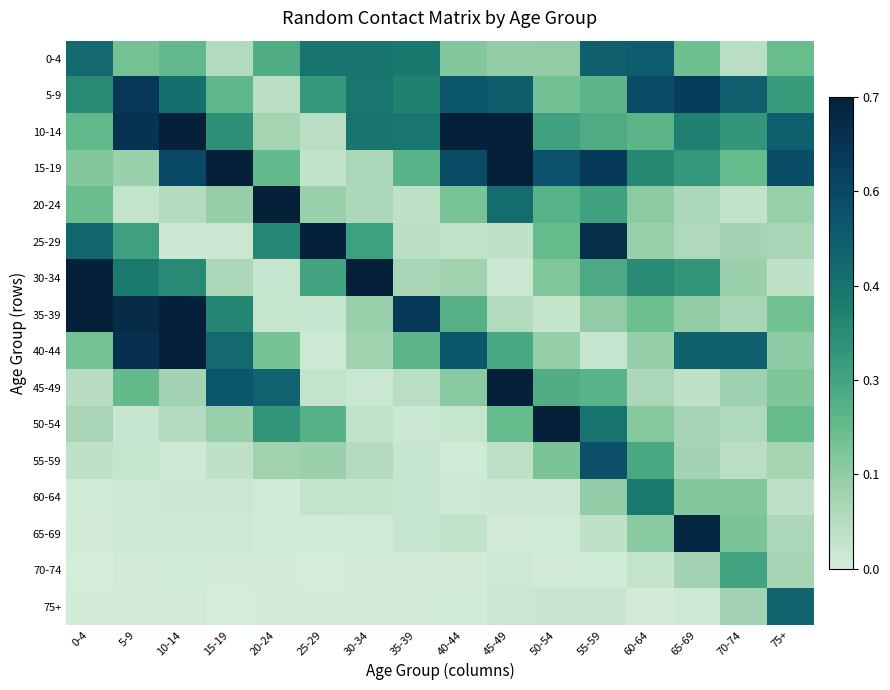

What is the difference between the highest and lowest values at 75+?

0.5